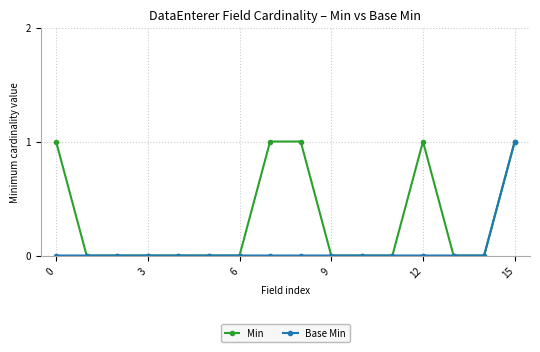

What is the difference between the maximum and minimum values in the Min series?

1